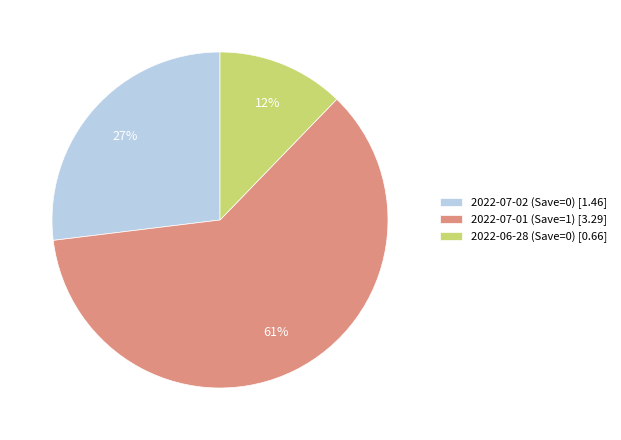

Count the number of slices in the pie.

3